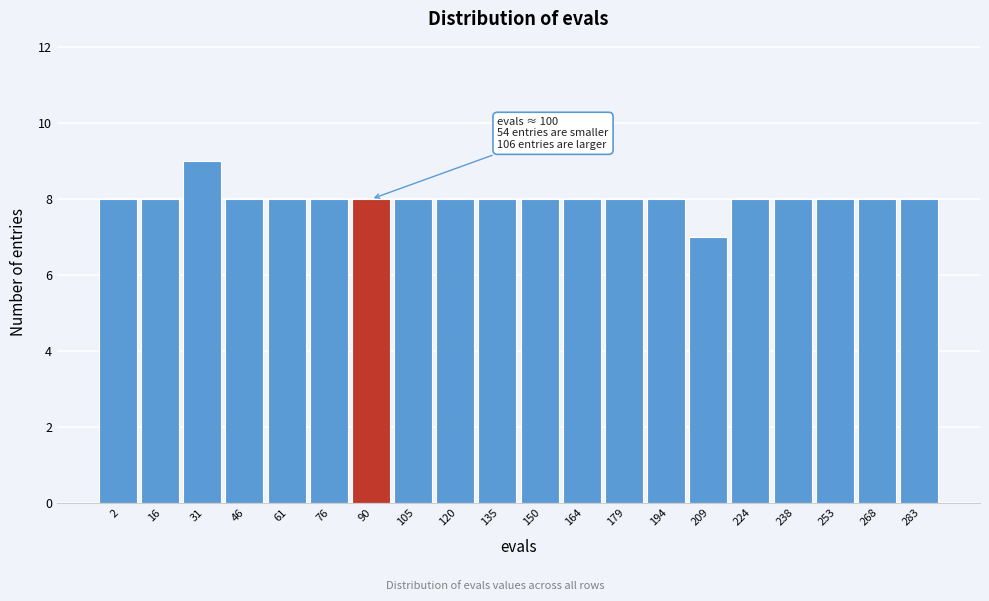

Reading right to left, extract all data points from this chart.

283=8	268=8	253=8	238=8	224=8	209=7	194=8	179=8	164=8	150=8	135=8	120=8	105=8	90=8	76=8	61=8	46=8	31=9	16=8	2=8